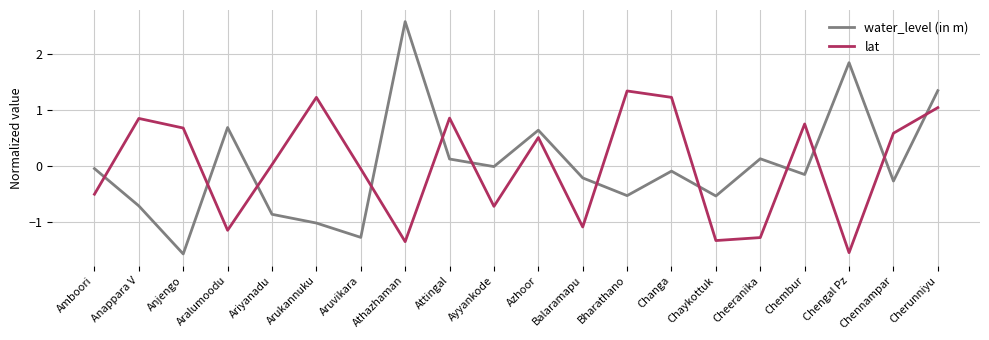

What is the difference between the highest and lowest values at Athazhaman?

3.9